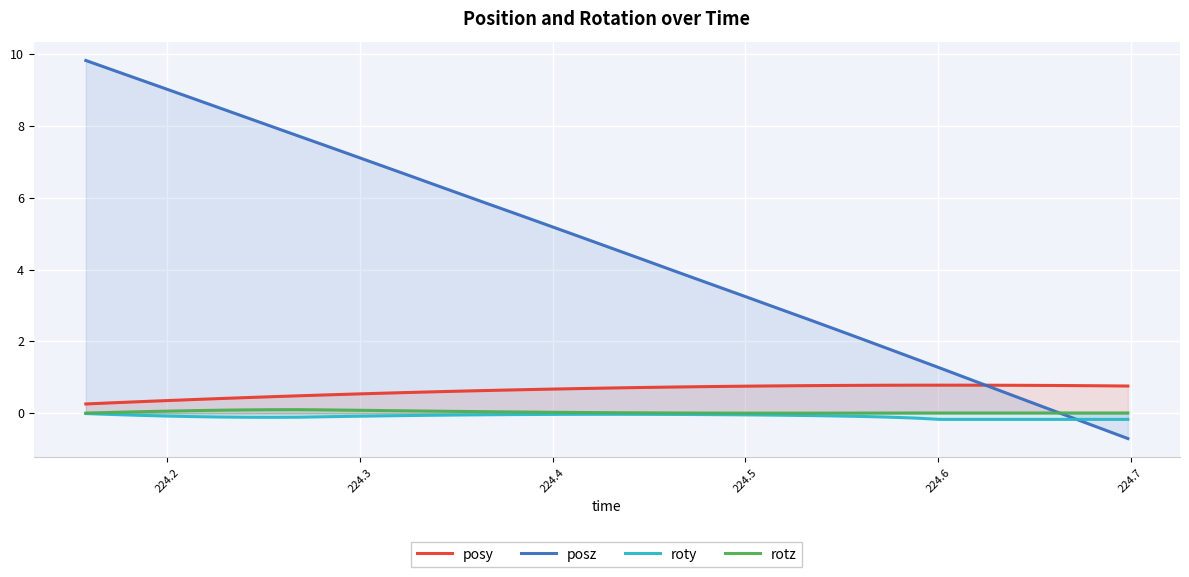

What are all the series names shown in the legend?

posy, posz, roty, rotz